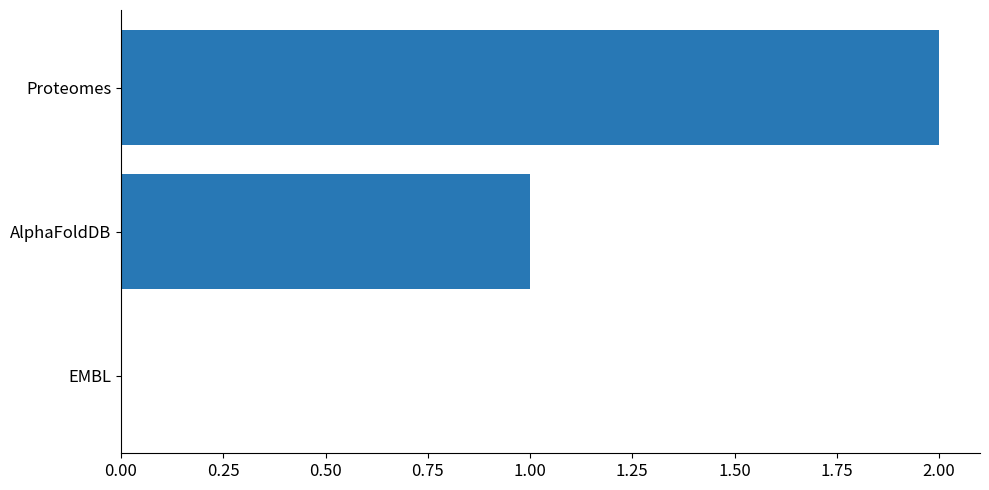

Which has a higher value, AlphaFoldDB or Proteomes?

Proteomes